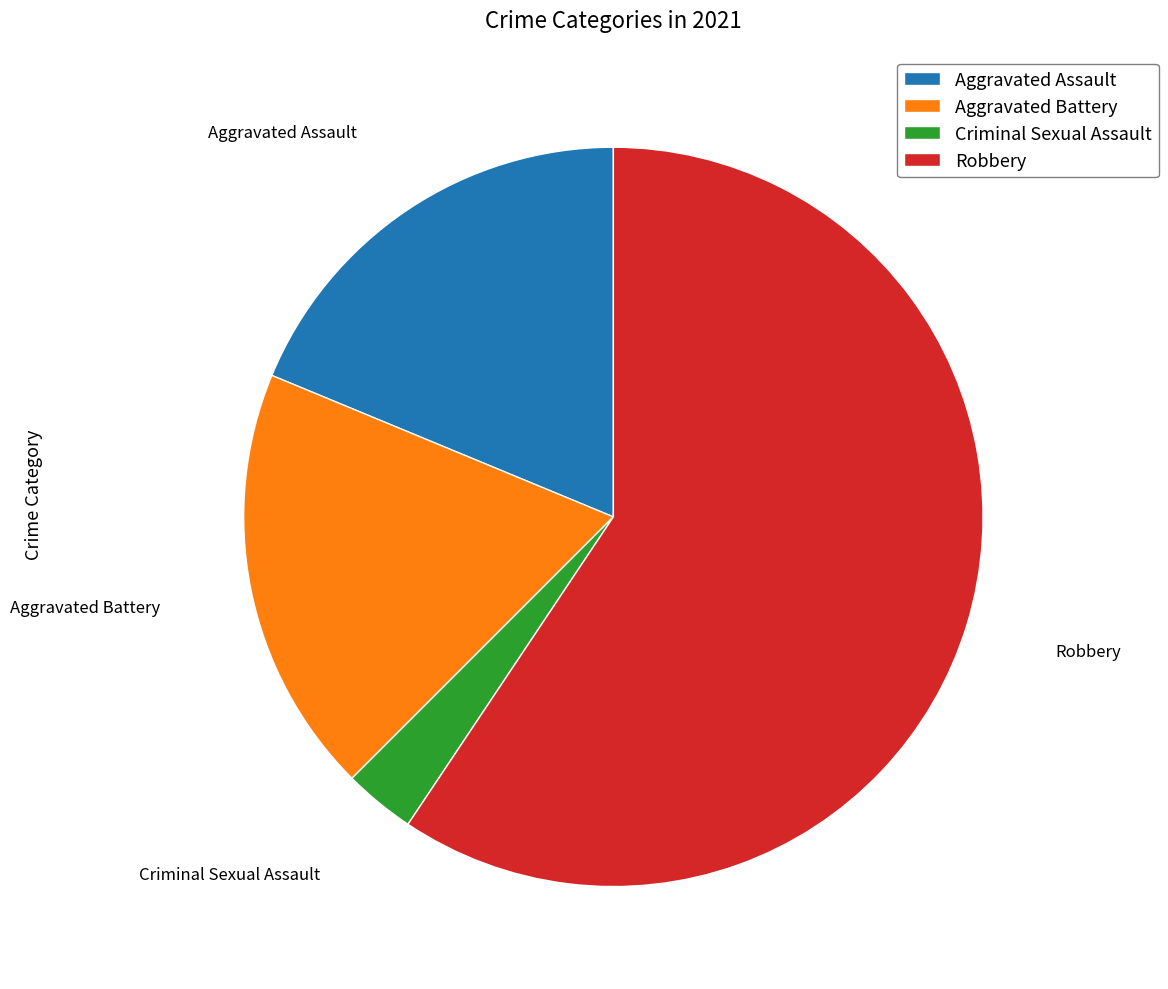

True or false: Aggravated Assault accounts for 19% of the total.

True